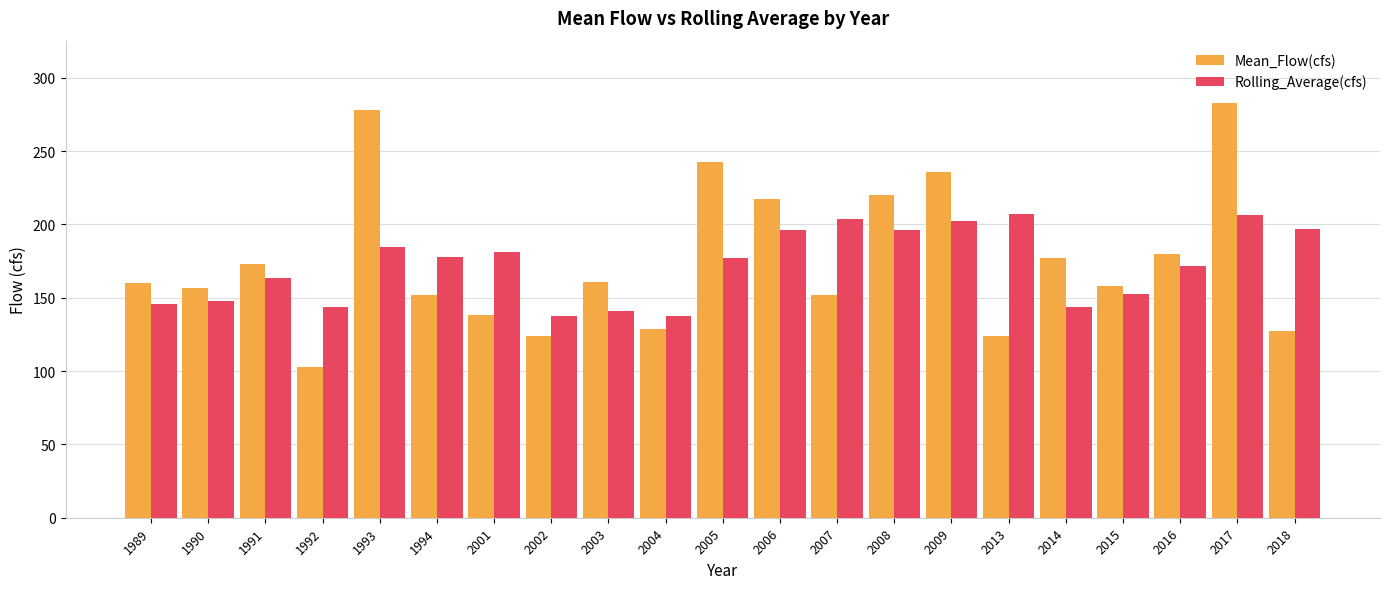

Rank the series by their maximum value, from lowest to highest.

Rolling_Average(cfs), Mean_Flow(cfs)